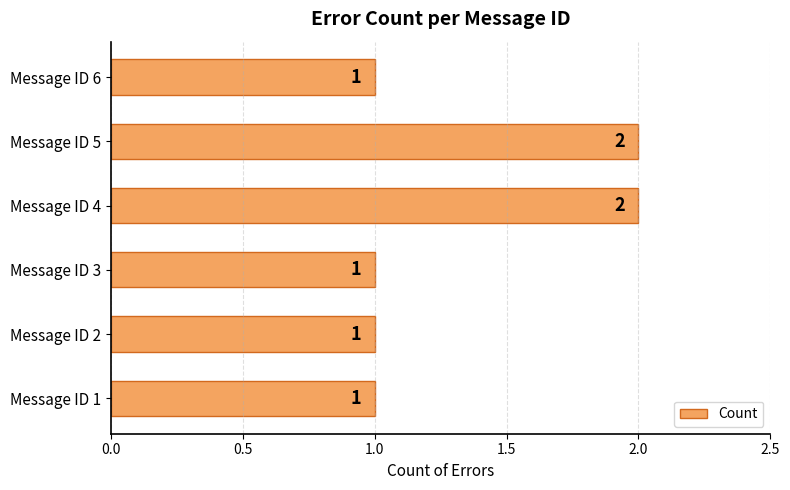

What is the sum of all values?

8